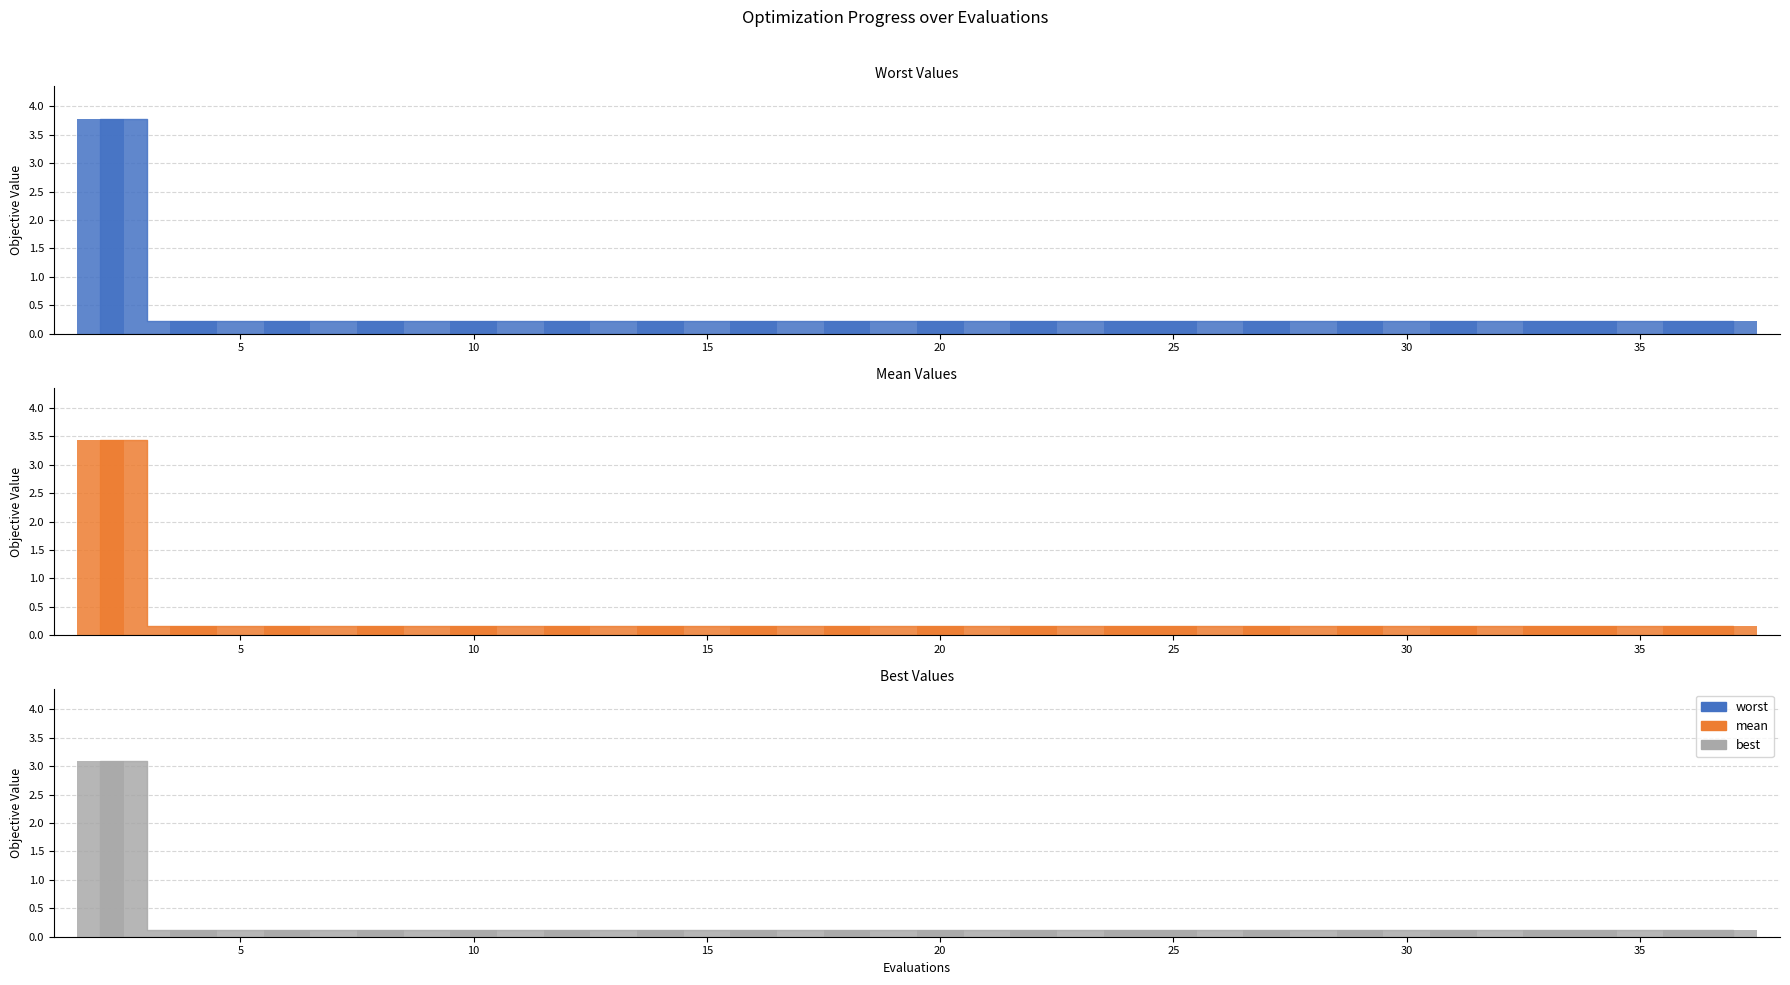

How many bars are there in each group?

3